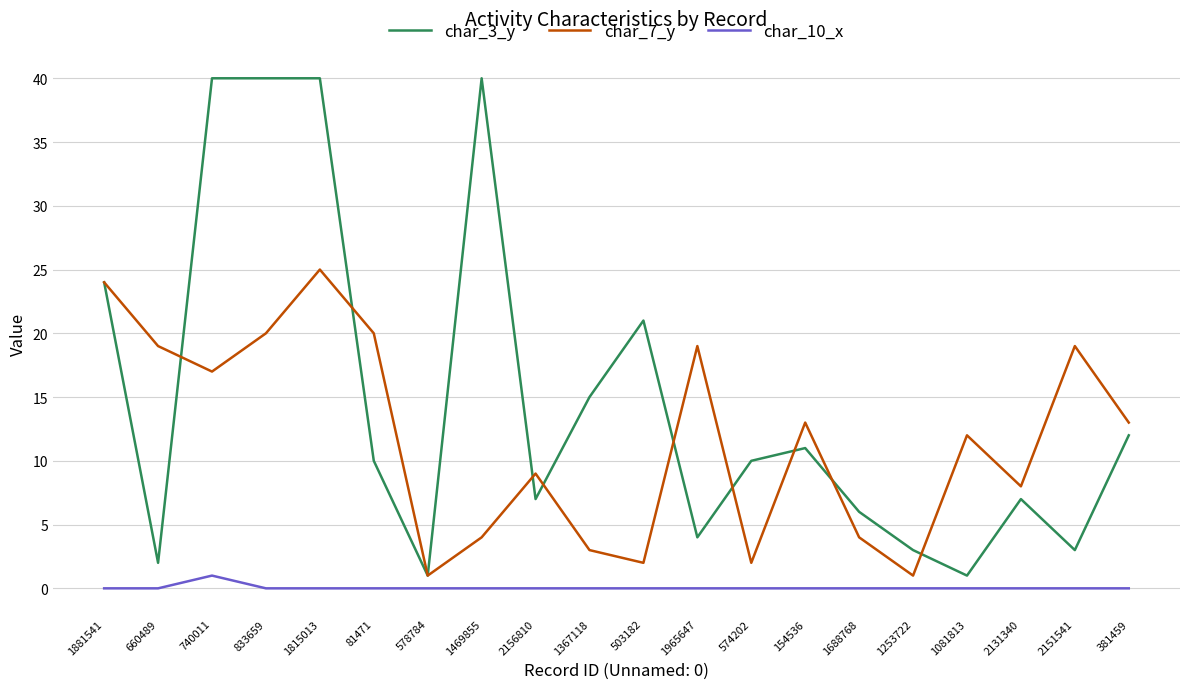

True or false: char_3_y has more than 0 interior local peaks.

True